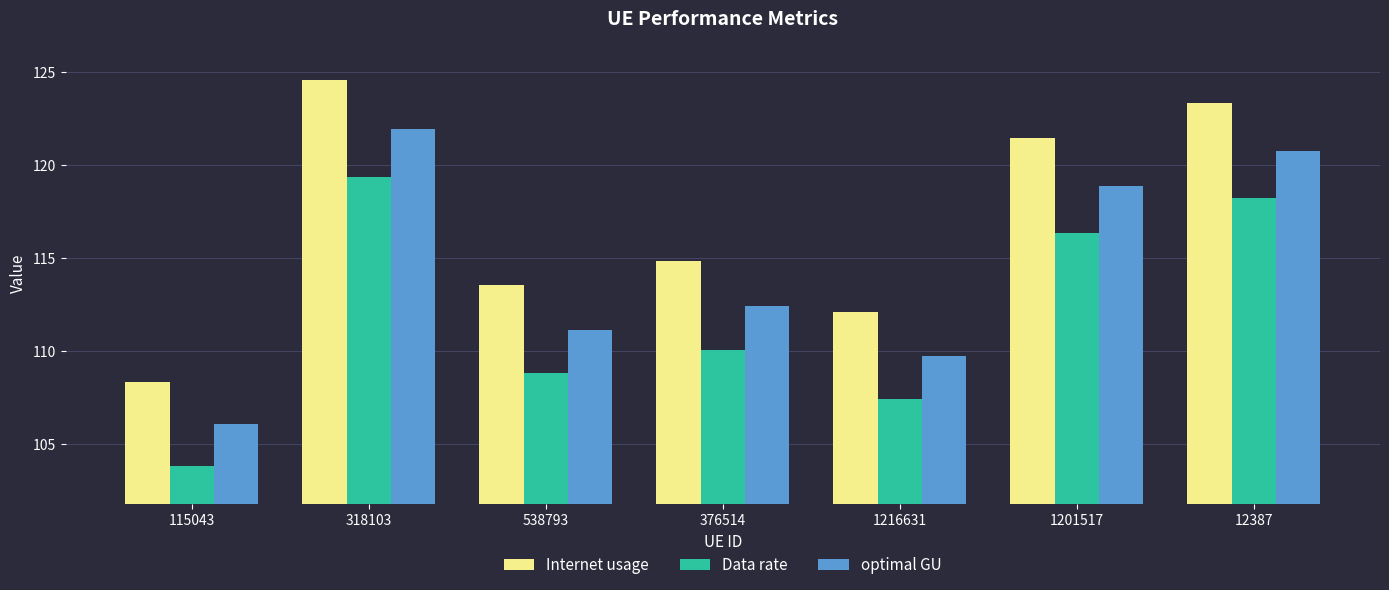

What is the value of the optimal GU bar at the 2nd from the left?

122.0